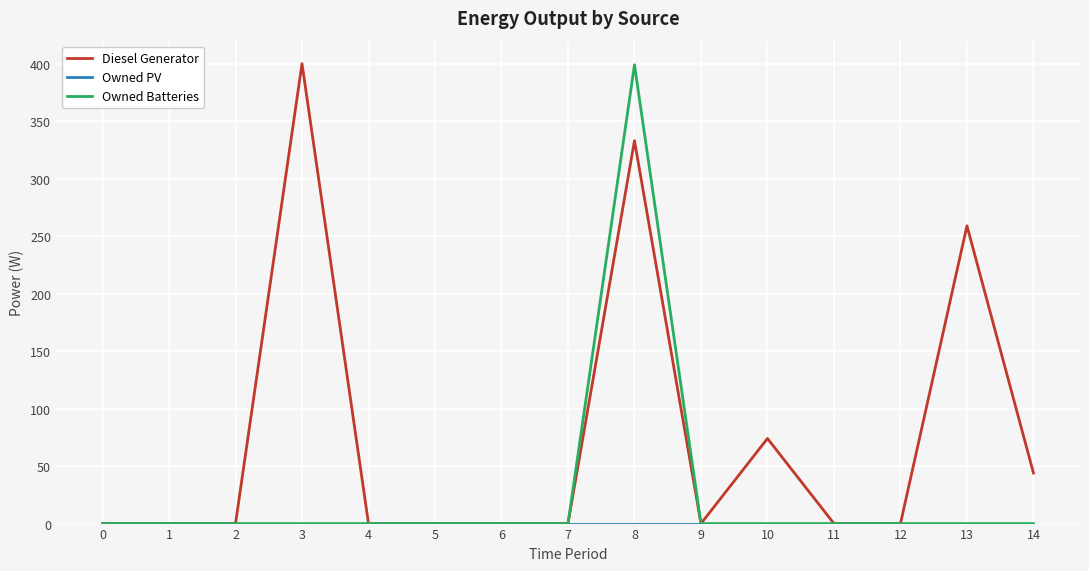

What is the sum of all Diesel Generator values?

1110